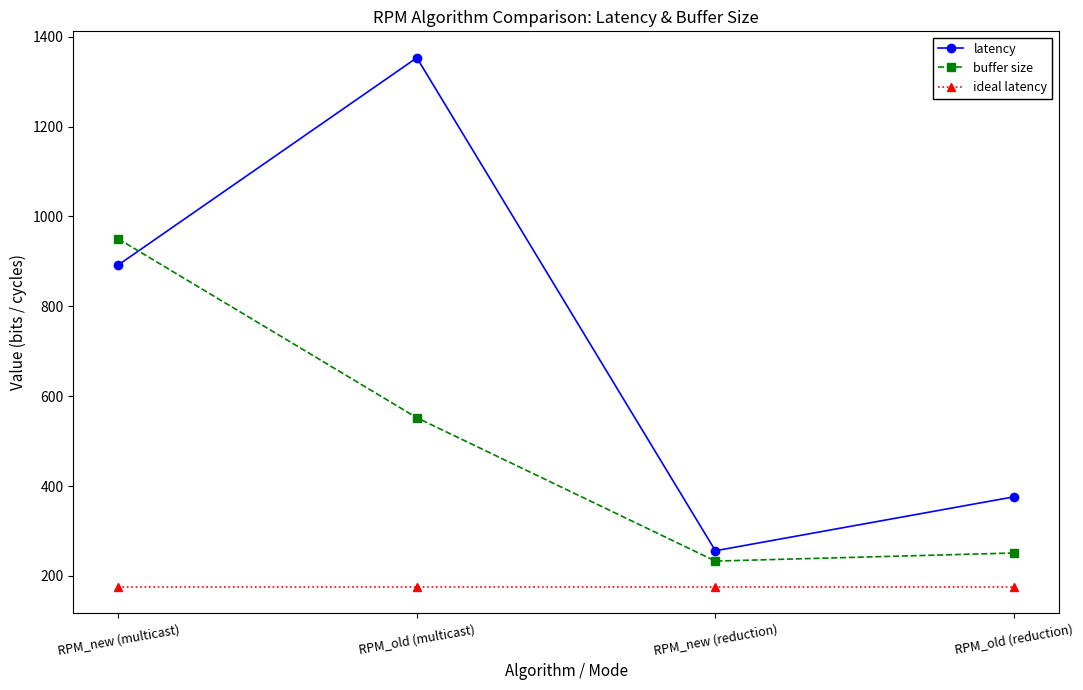

Where is latency nearest to the value 804?

RPM_new (multicast)